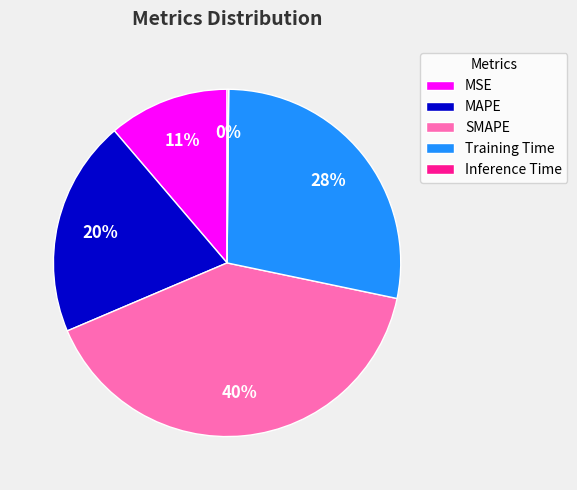

Which category has the biggest portion of the pie?

SMAPE